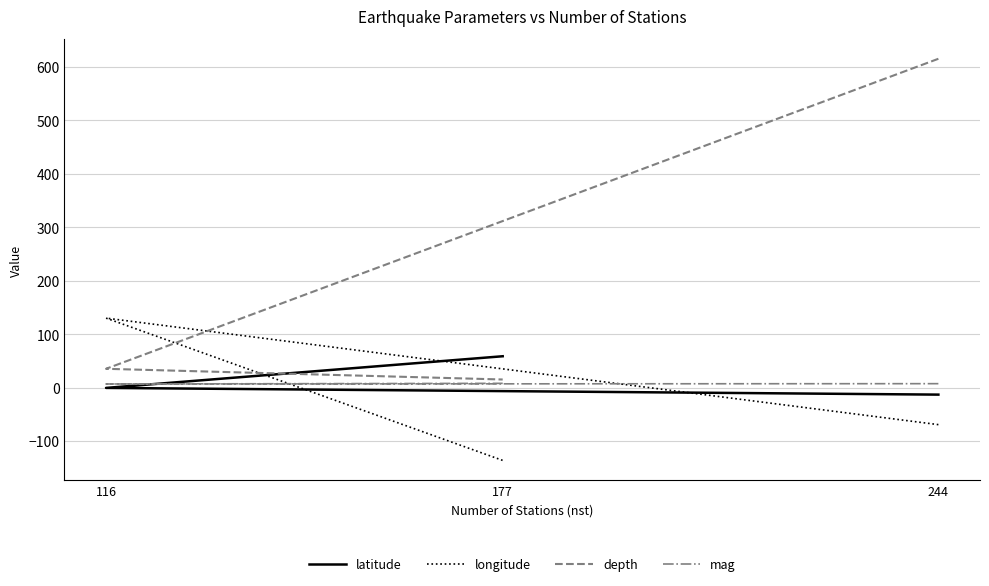

At which label does longitude first exceed -69?

116